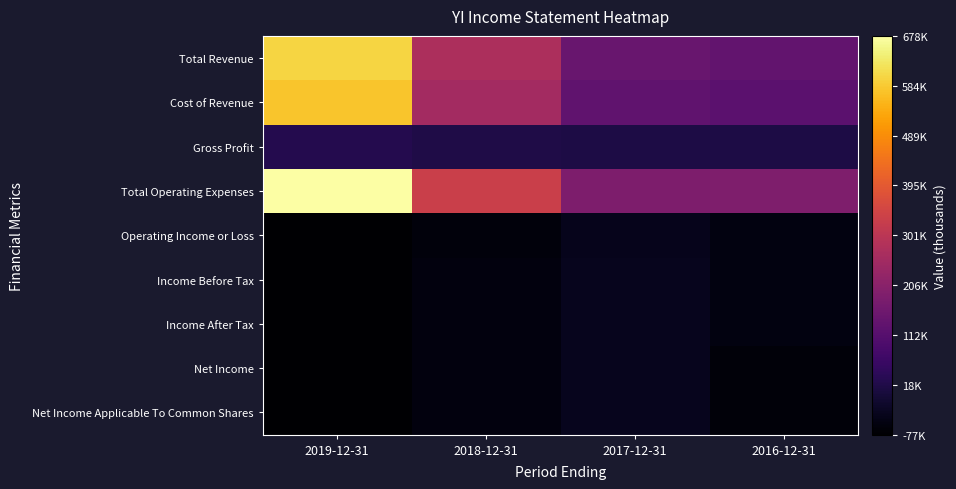

What is the spread (max minus min) of values at 2019-12-31?

754600